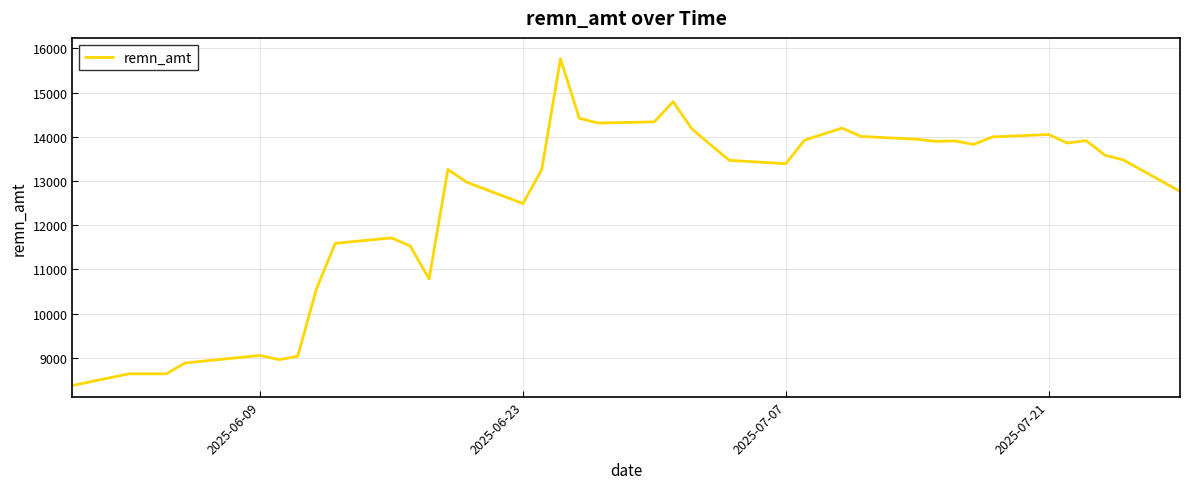

What is the difference between the maximum and minimum values?

7390